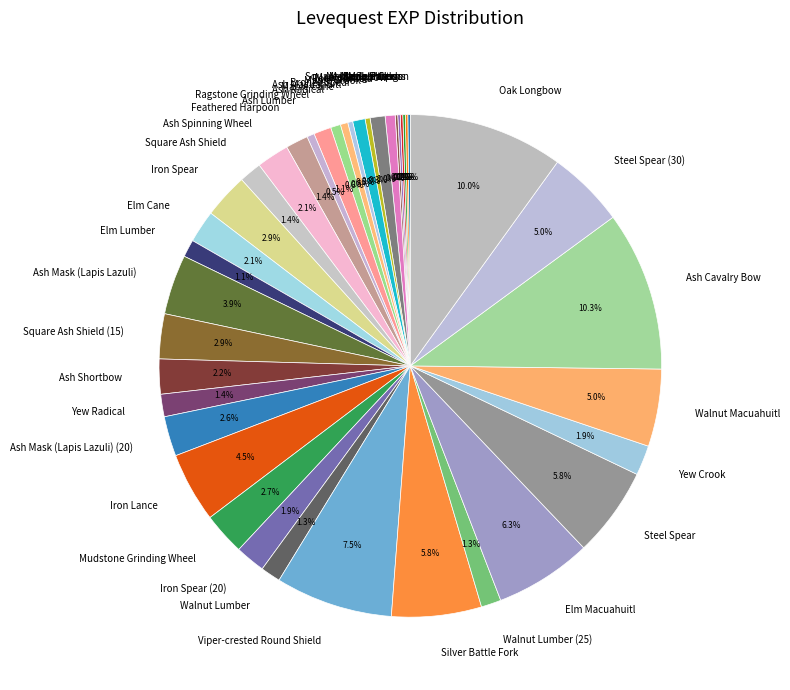

Combined, do Maple Crook and Oak Longbow account for over 50%?

No